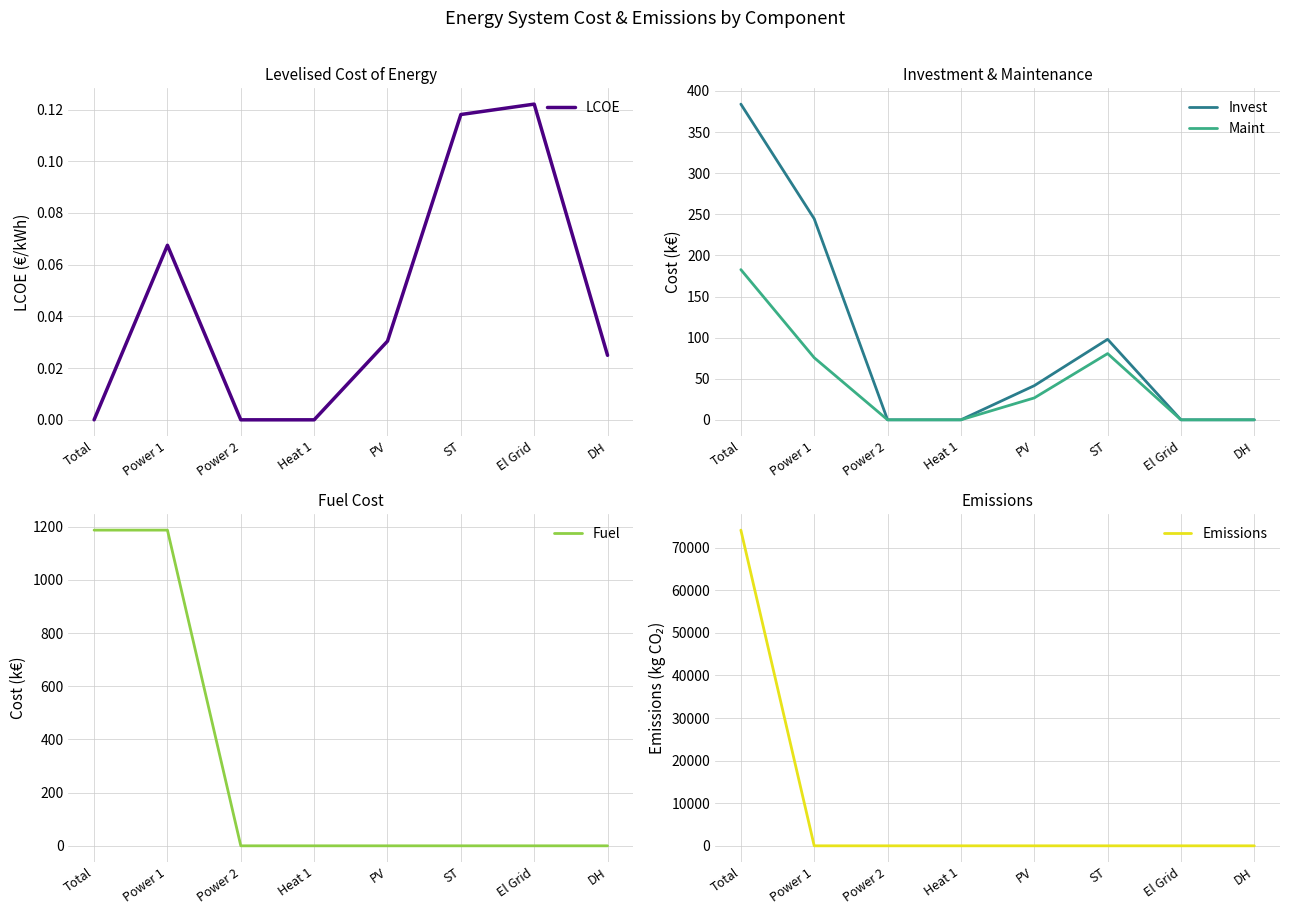

What are all the series names shown in the legend?

LCOE, Invest, Maint, Fuel, Emissions